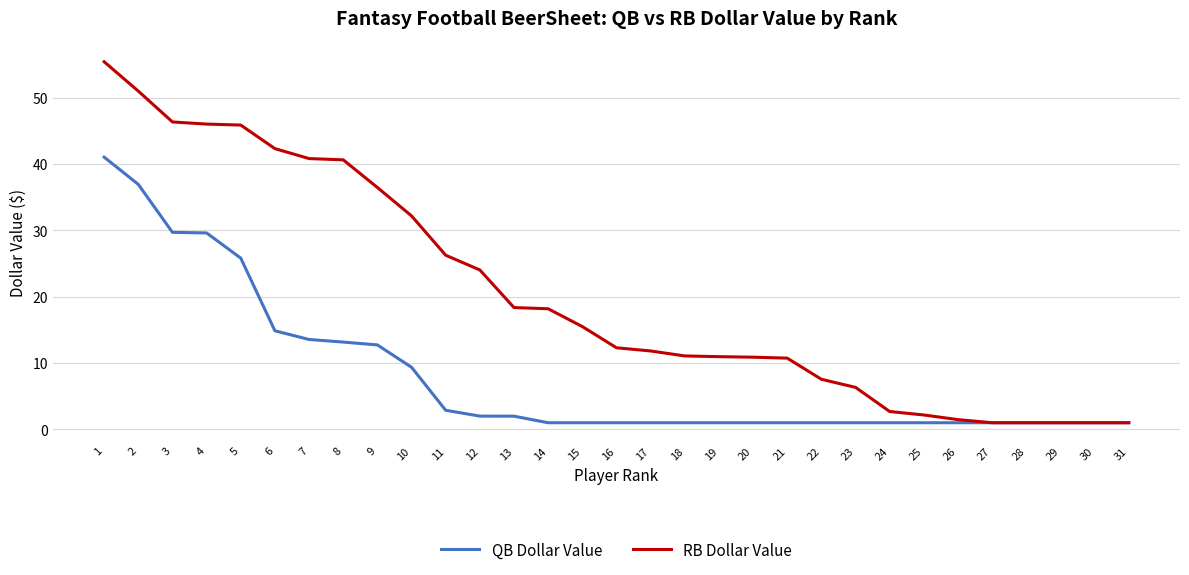

Which series has the largest total across all categories?

RB Dollar Value